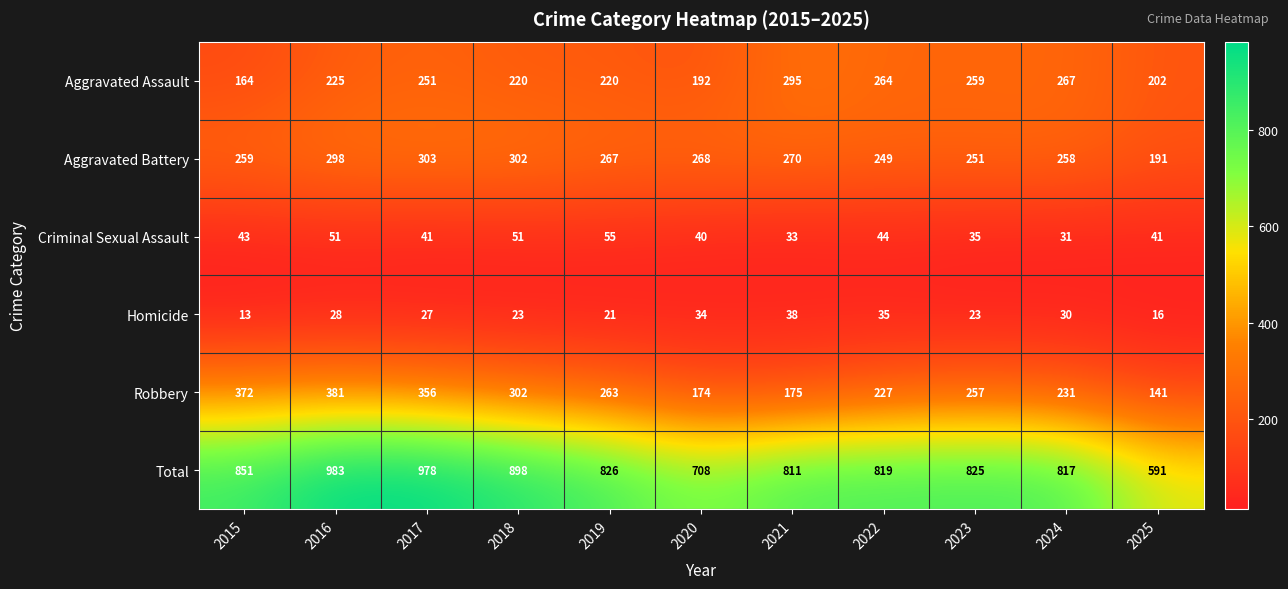

How many distinct data groups are displayed?

6